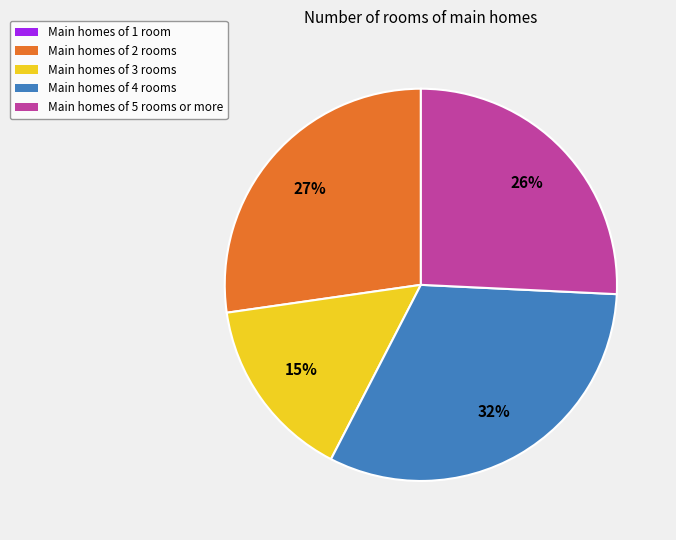

Is there a majority slice in this chart?

No